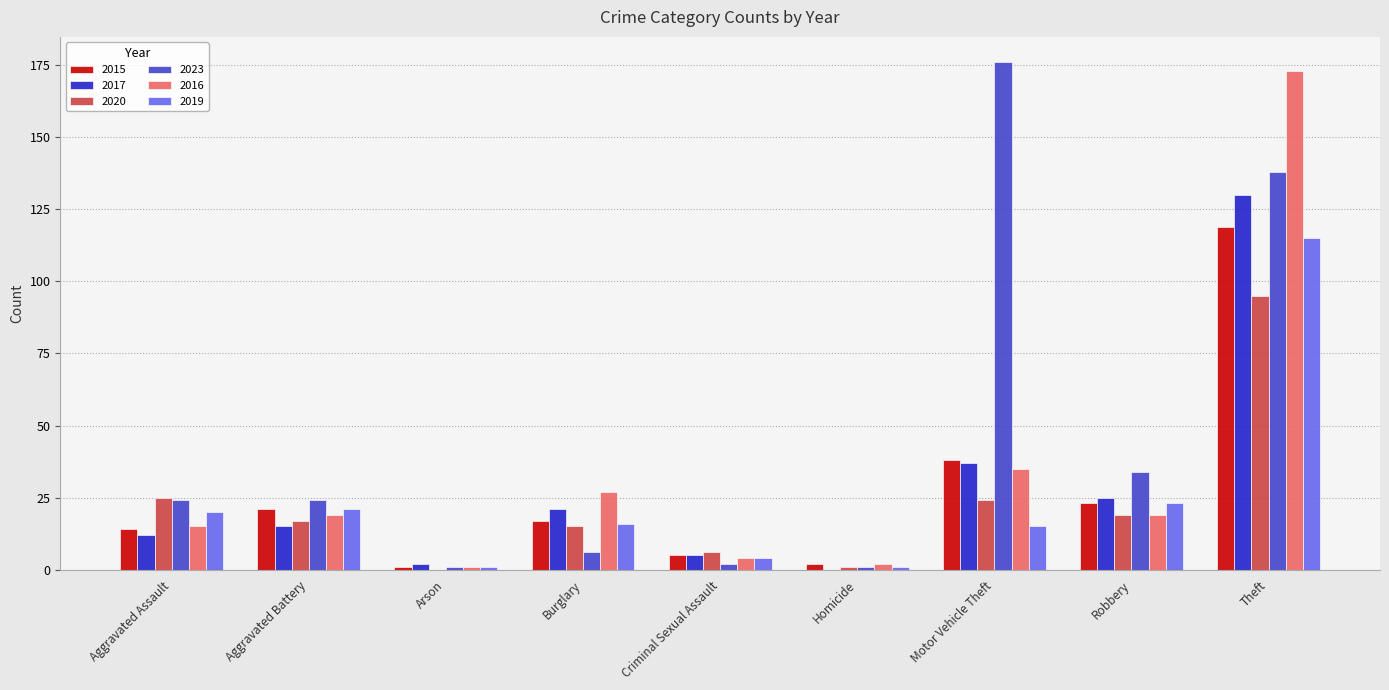

Reading left to right, list all the values displayed in this chart.

2015: 14	21	1	17	5	2	38	23	119
2017: 12	15	2	21	5	0	37	25	130
2020: 25	17	0	15	6	1	24	19	95
2023: 24	24	1	6	2	1	176	34	138
2016: 15	19	1	27	4	2	35	19	173
2019: 20	21	1	16	4	1	15	23	115